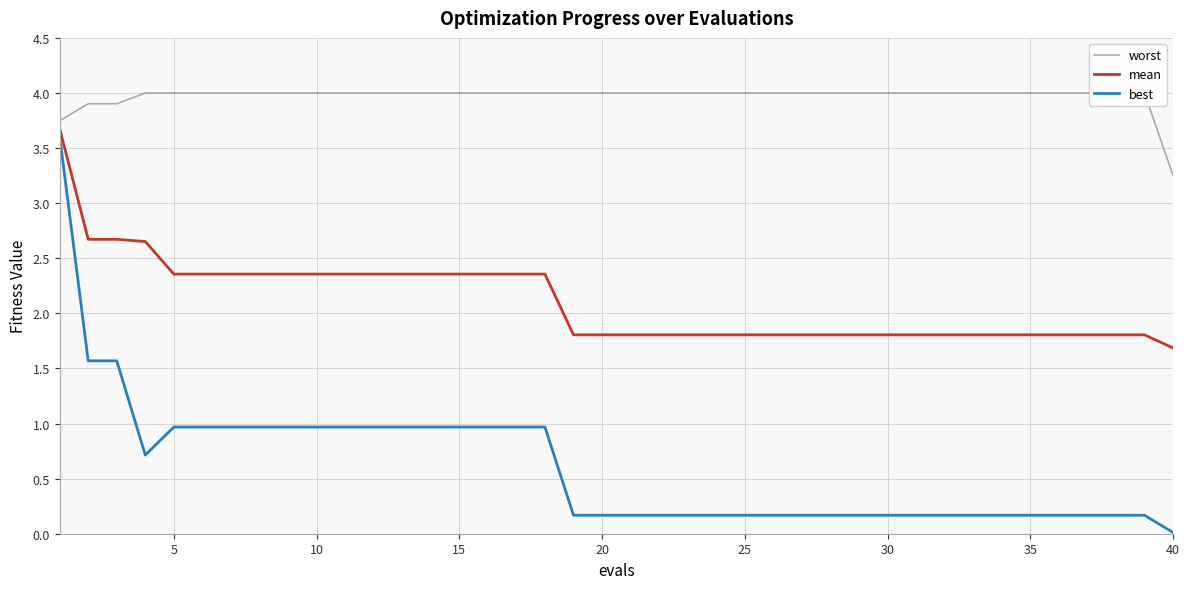

True or false: worst and mean intersect in this chart.

False